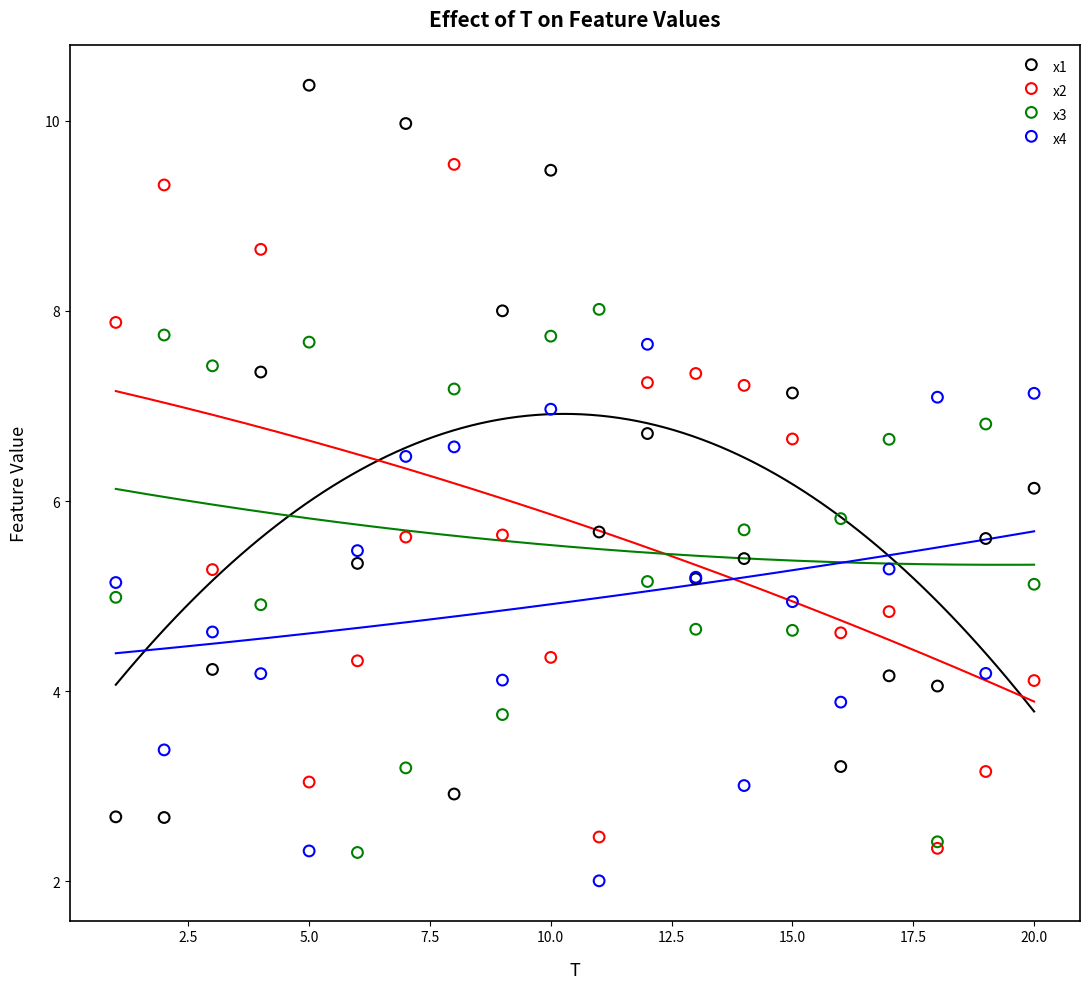

What are all the series names shown in the legend?

x1, x2, x3, x4